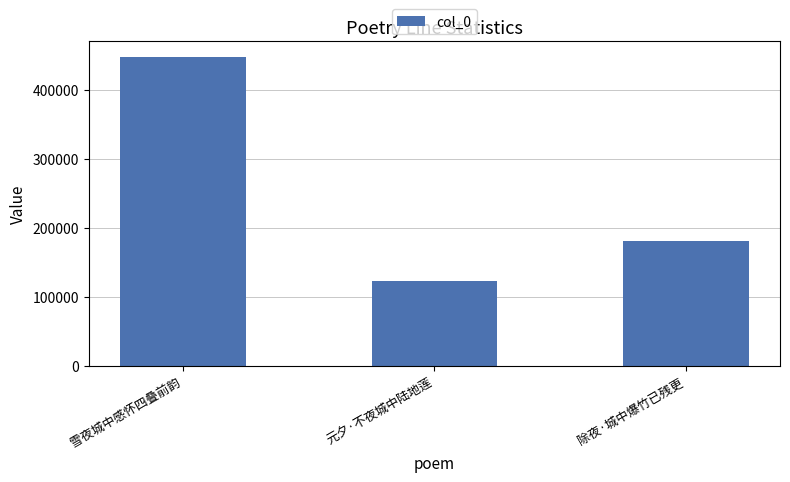

What is the label of the 3rd bar from the right?

雪夜城中感怀四叠前韵